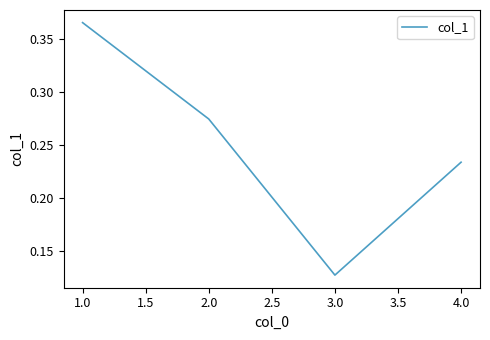

Is it true that the value at 4.0 is 0.1?

False